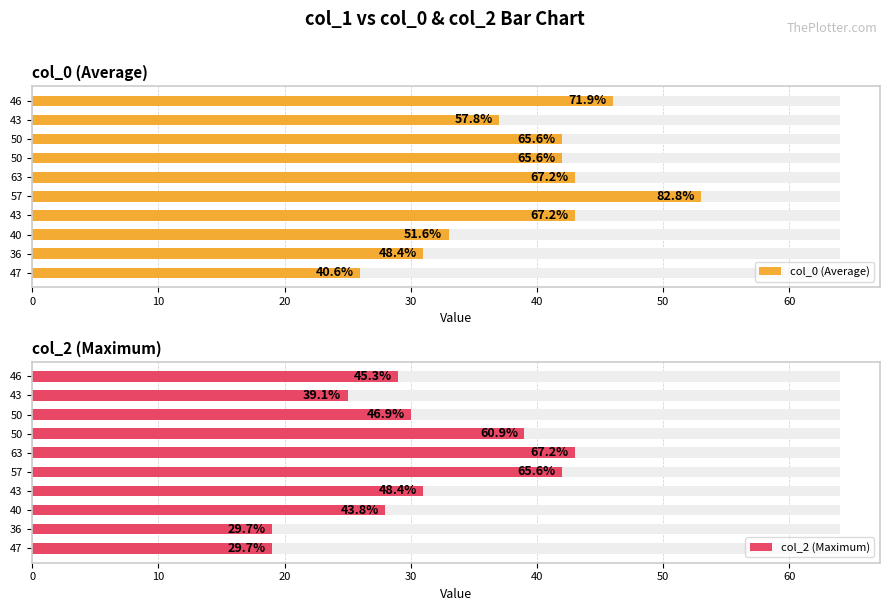

How many groups of bars are there?

10